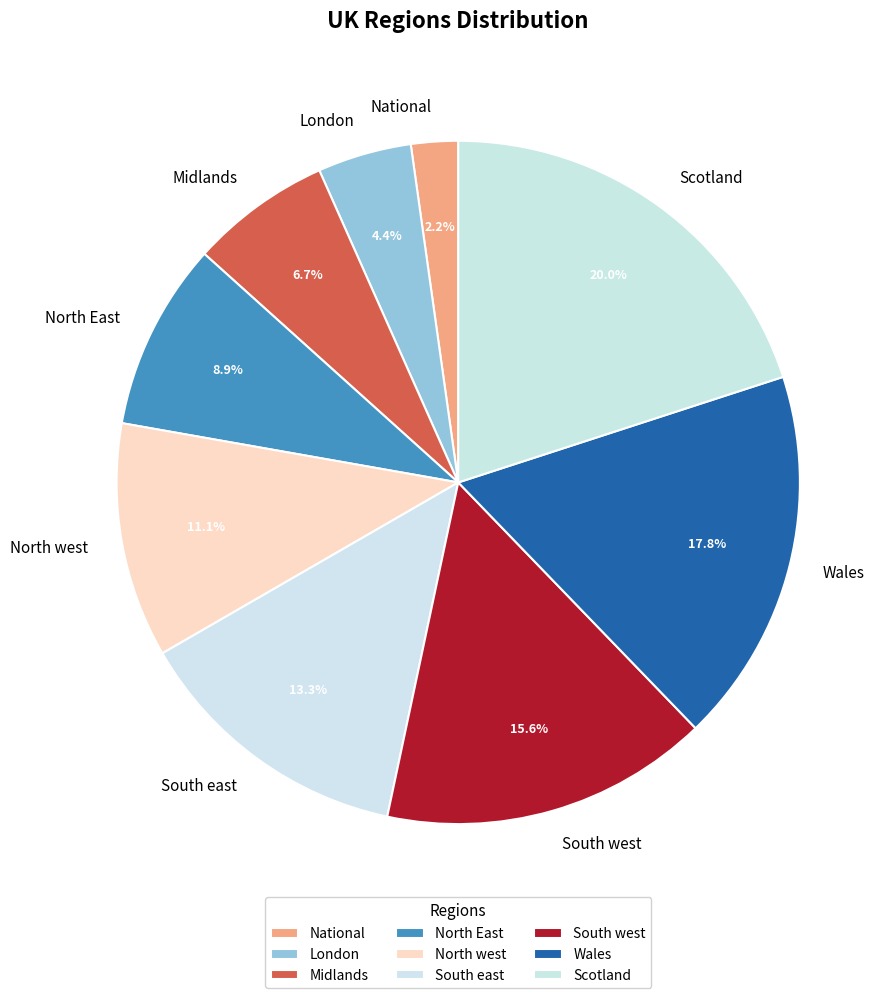

What percentage is the South west slice, to the nearest percent?

16%